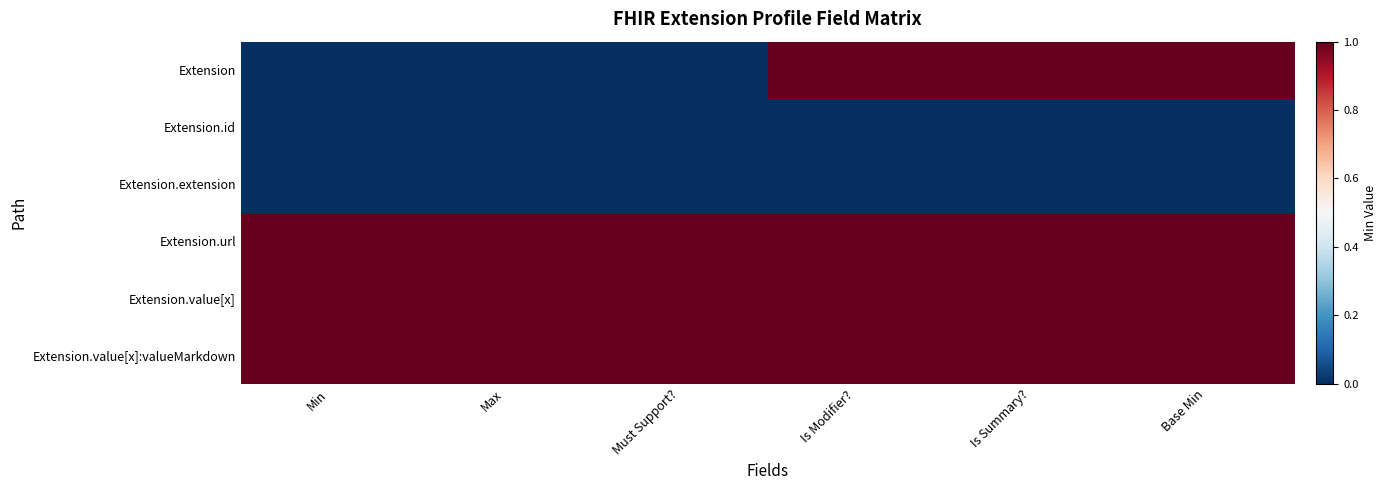

What is the spread (max minus min) of values at Base Min?

1